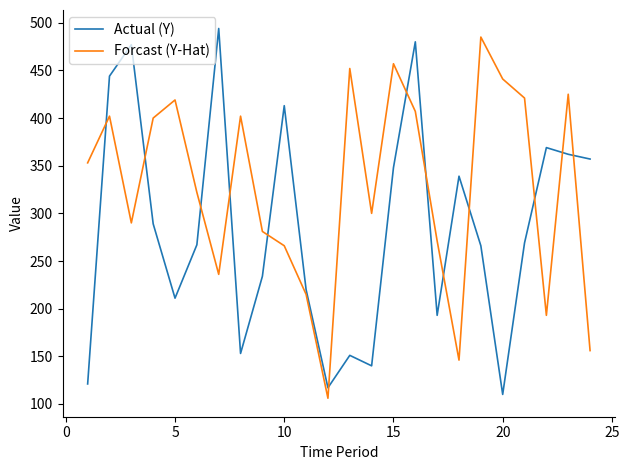

What are all the series names shown in the legend?

Actual (Y), Forcast (Y-Hat)